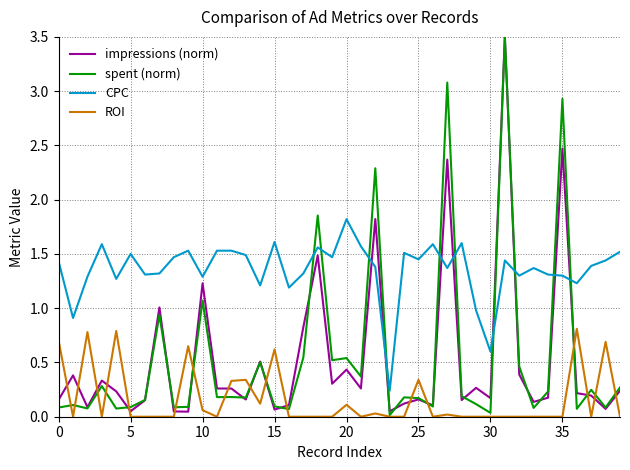

What is the highest value of the ROI series?

0.8